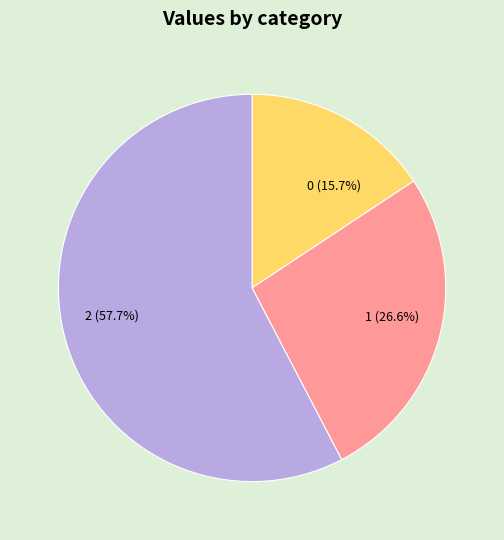

To the nearest percent, what is the difference between the largest and smallest slice percentages?

42%